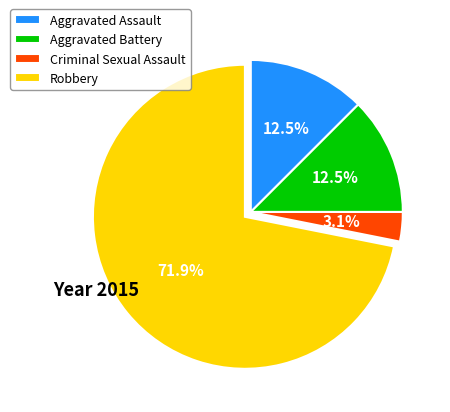

Count the number of slices in the pie.

4